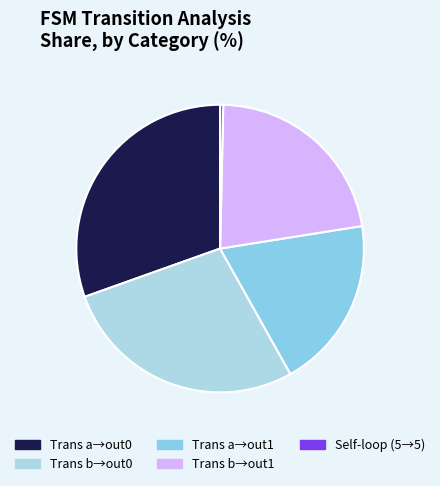

How many segments does this pie chart have?

5